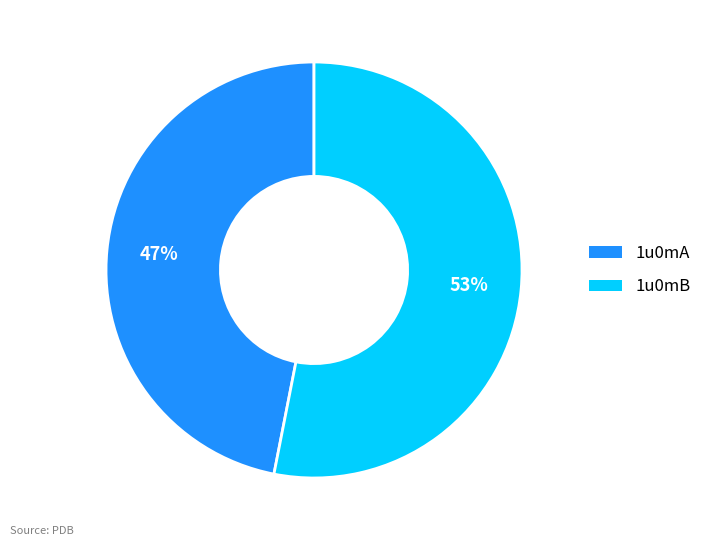

What is the majority slice?

1u0mB